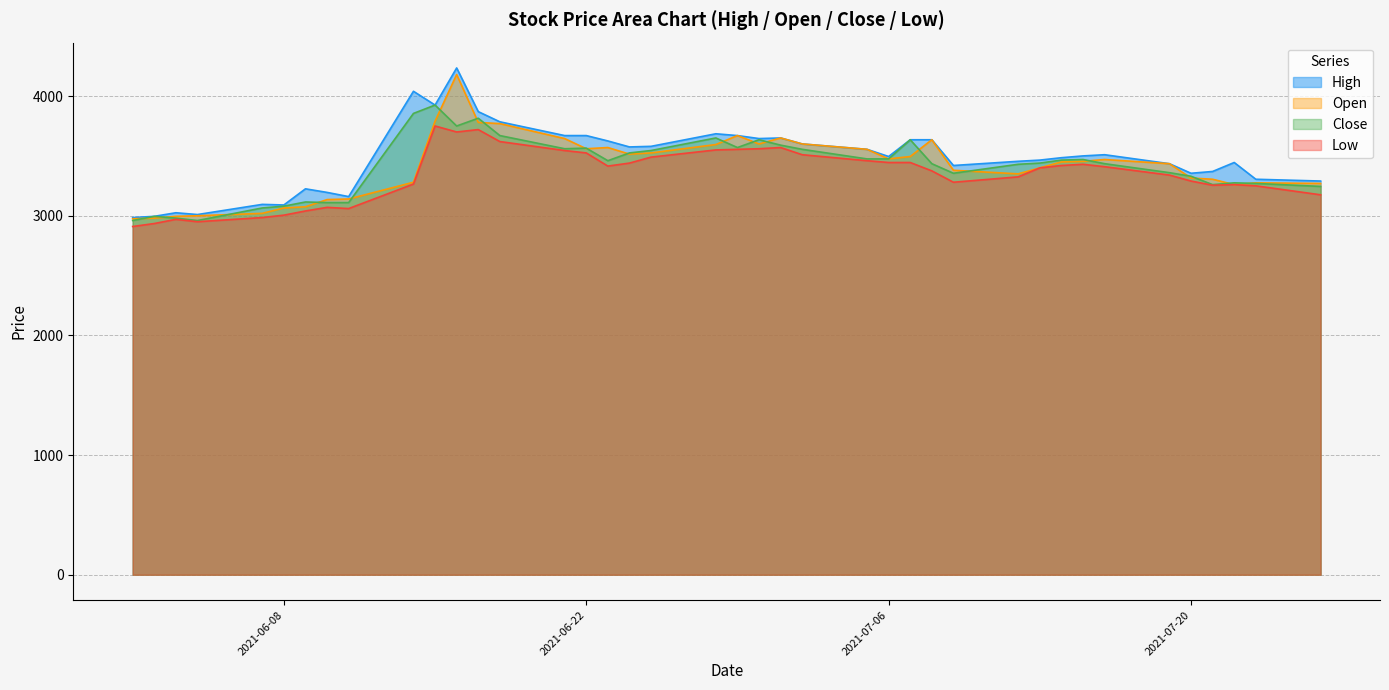

Rank the categories by Close value from lowest to highest.

2021-06-01, 2021-06-04, 2021-06-03, 2021-06-02, 2021-06-07, 2021-06-08, 2021-06-10, 2021-06-11, 2021-06-09, 2021-07-26, 2021-07-21, 2021-07-23, 2021-07-22, 2021-07-20, 2021-07-09, 2021-07-19, 2021-07-12, 2021-07-08, 2021-07-16, 2021-07-13, 2021-06-23, 2021-07-14, 2021-07-15, 2021-07-05, 2021-07-06, 2021-06-24, 2021-06-25, 2021-07-02, 2021-06-21, 2021-06-22, 2021-06-29, 2021-07-01, 2021-06-30, 2021-07-07, 2021-06-28, 2021-06-18, 2021-06-16, 2021-06-17, 2021-06-14, 2021-06-15